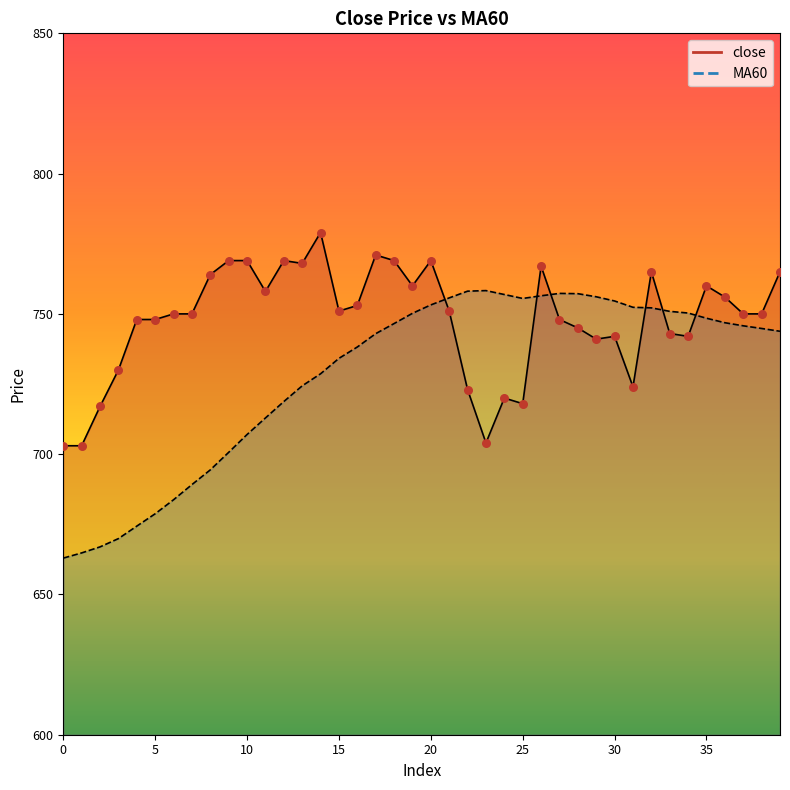

Which series contains the highest Y value?

close